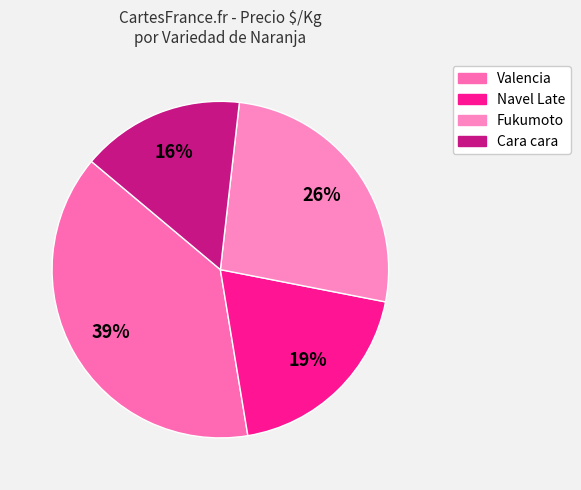

How many segments does this pie chart have?

4